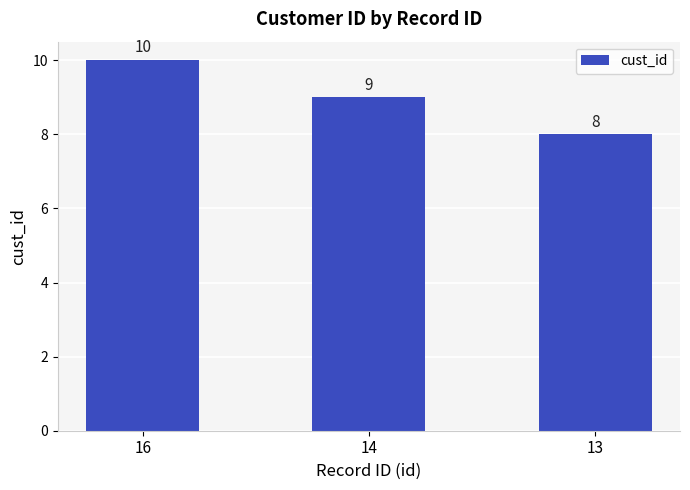

At which label does the data first exceed 9?

16